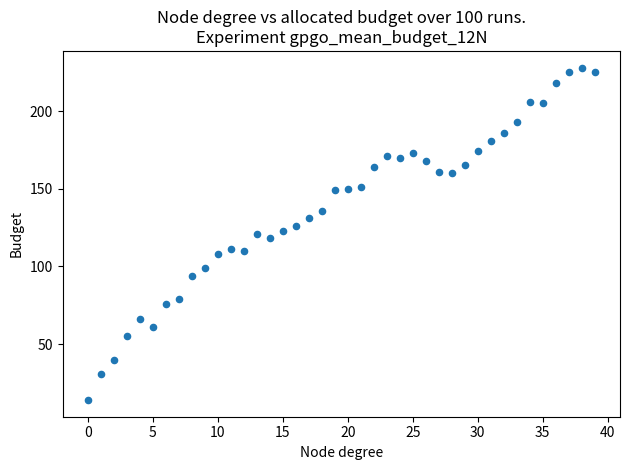

What is the range of Y values (max minus min)?

214